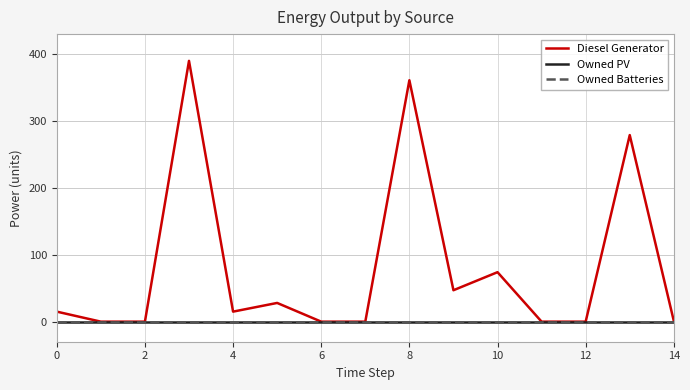

Does the chart display data point markers on the line(s)?

No